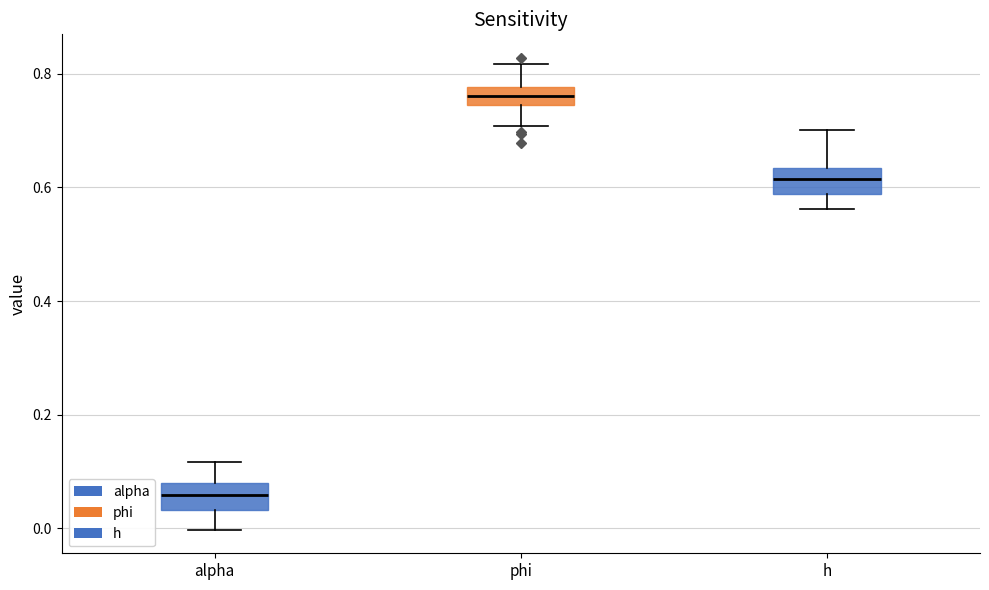

Reading left to right, read every box against the y-axis: the position of its median line, the range the box covers, and the ends of its whiskers. The values are not printed on the chart, so give them approximately, as read against the axis.

alpha: median 0.06, box 0.04 to 0.08, whiskers 0.00 to 0.12
phi: median 0.76, box 0.74 to 0.78, whiskers 0.70 to 0.82
h: median 0.62, box 0.58 to 0.64, whiskers 0.56 to 0.70